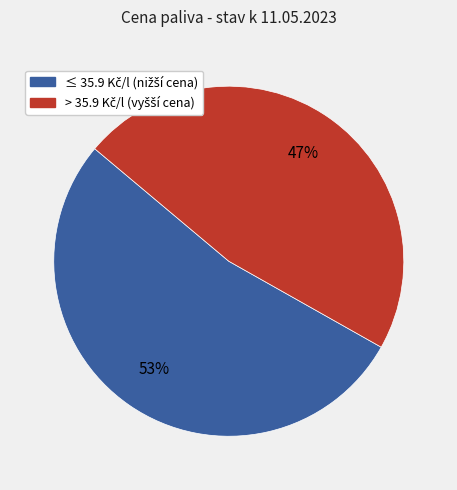

To the nearest percent, what is the difference between the largest and smallest slice percentages?

6%